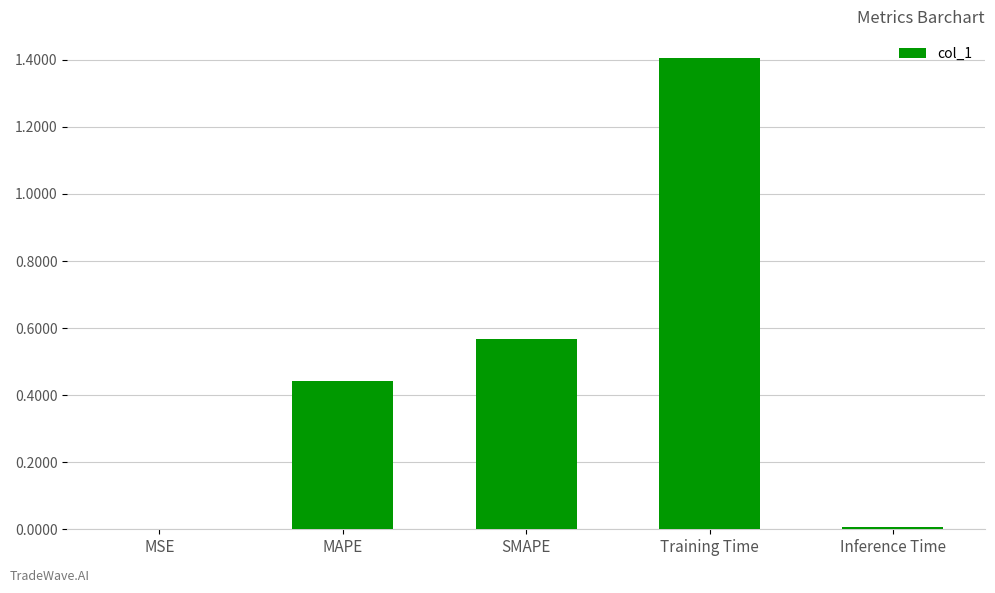

Read the value at Training Time.

1.4